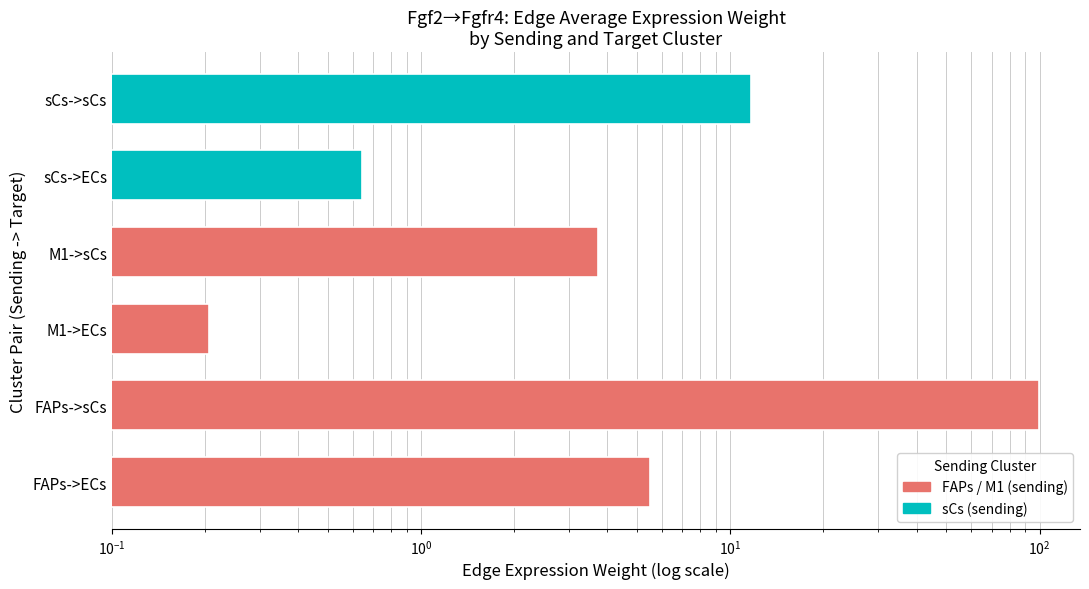

What is the smallest value displayed?

0.2